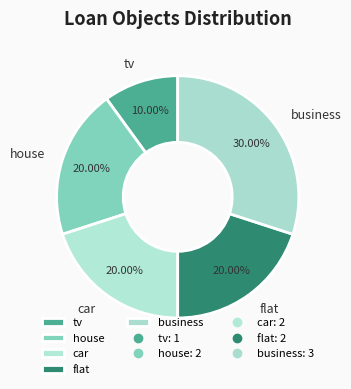

Is there any slice that represents more than half of the pie?

No